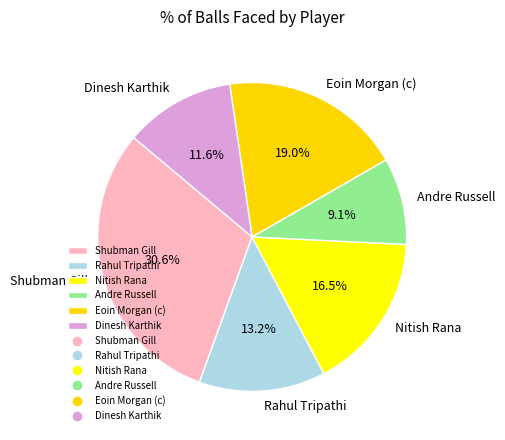

To the nearest percent, what portion does Andre Russell represent?

9%